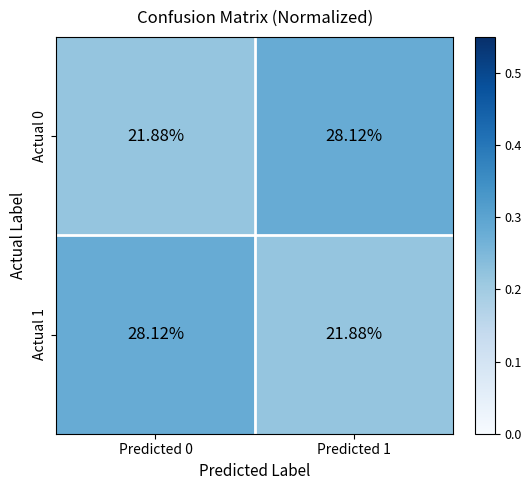

Count the number of categories in the chart.

2